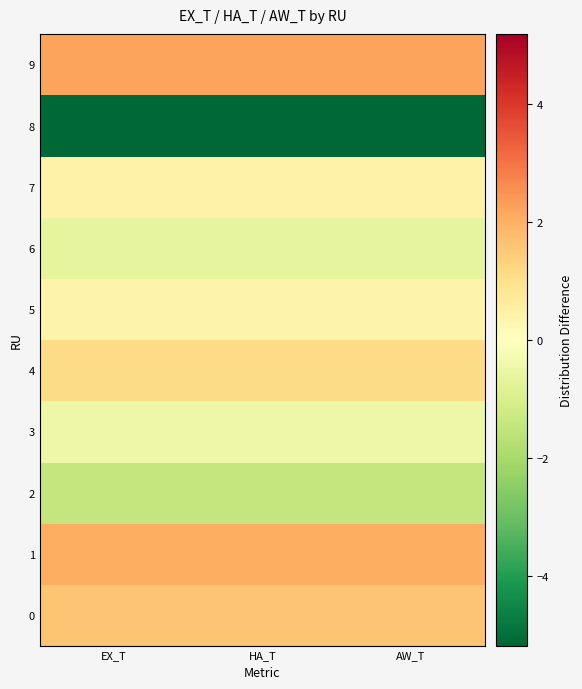

What is the spread (max minus min) of values at AW_T?

7.4